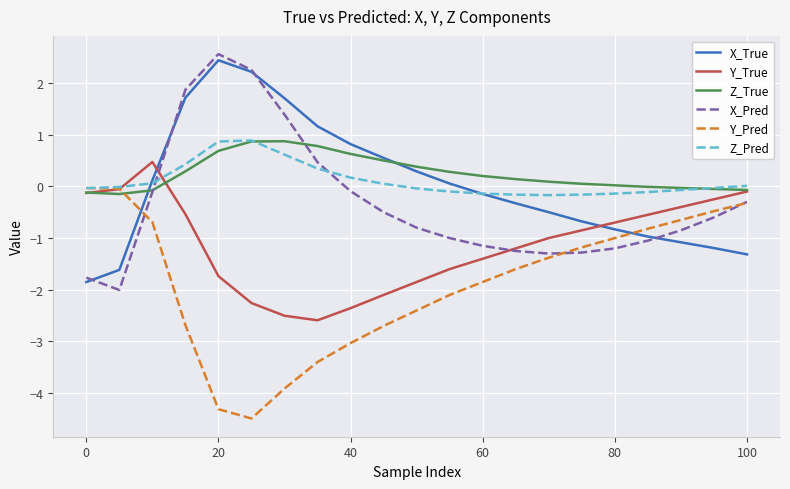

How many values in X_Pred are below zero?

16